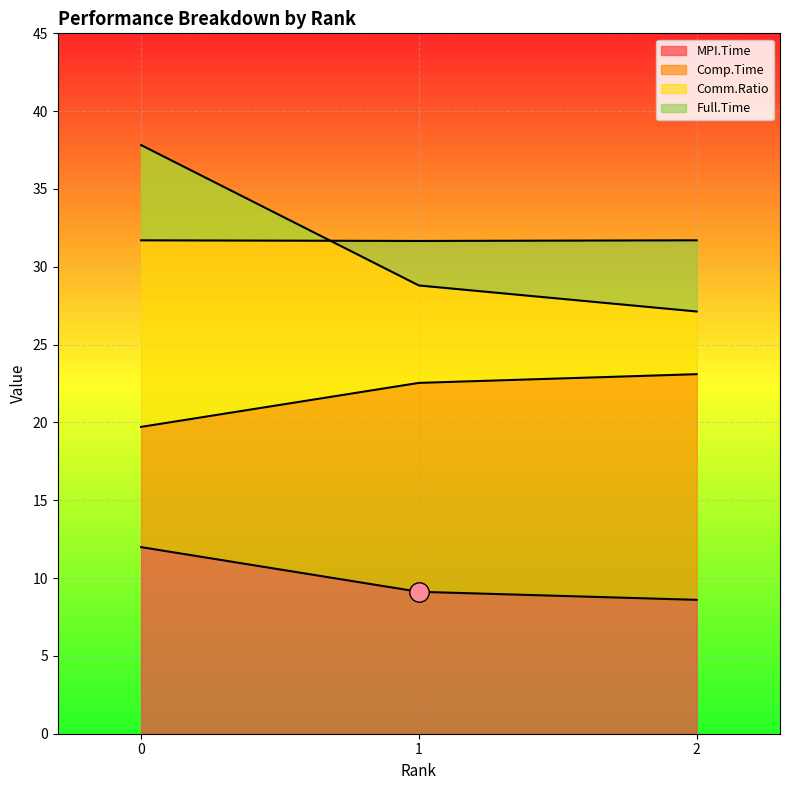

Rank the series at 2 from lowest to highest value.

MPI.Time, Comp.Time, Comm.Ratio, Full.Time